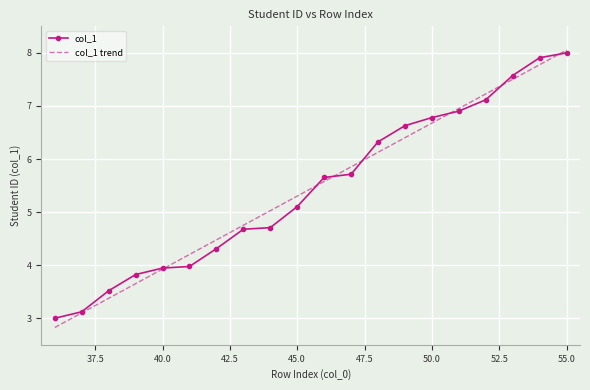

What is the highest value of the col_1 trend series?

8.1